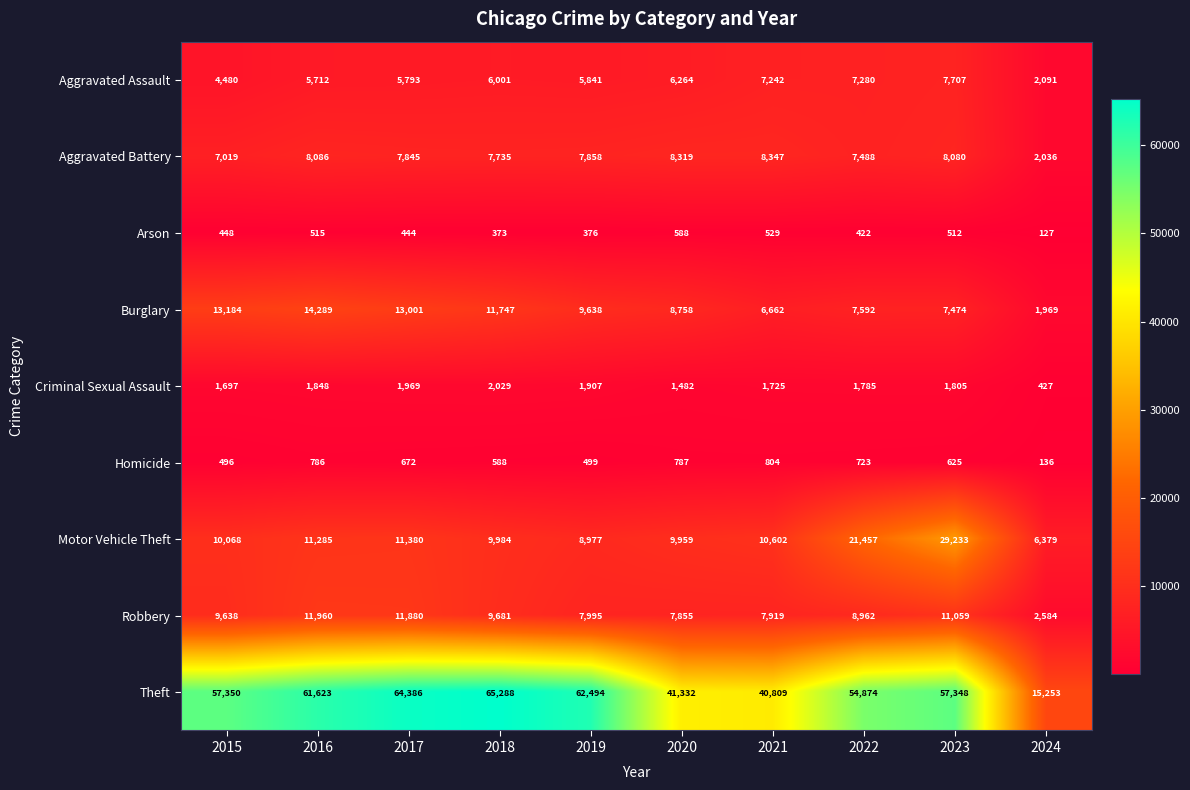

Which series changed the most between 2017 and 2022?

Motor Vehicle Theft